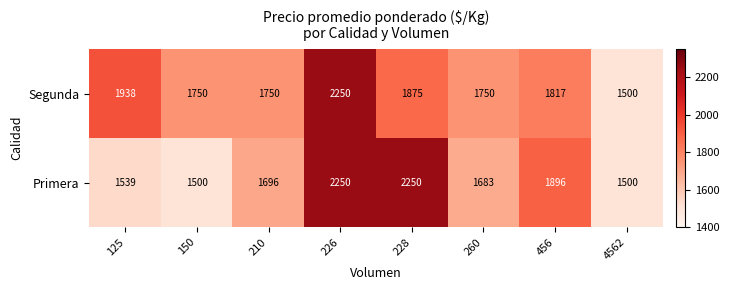

Reading left to right, extract all data points from this chart.

Segunda: 125=1938	150=1750	210=1750	226=2250	228=1875	260=1750	456=1817	4562=1500
Primera: 125=1539	150=1500	210=1696	226=2250	228=2250	260=1683	456=1896	4562=1500